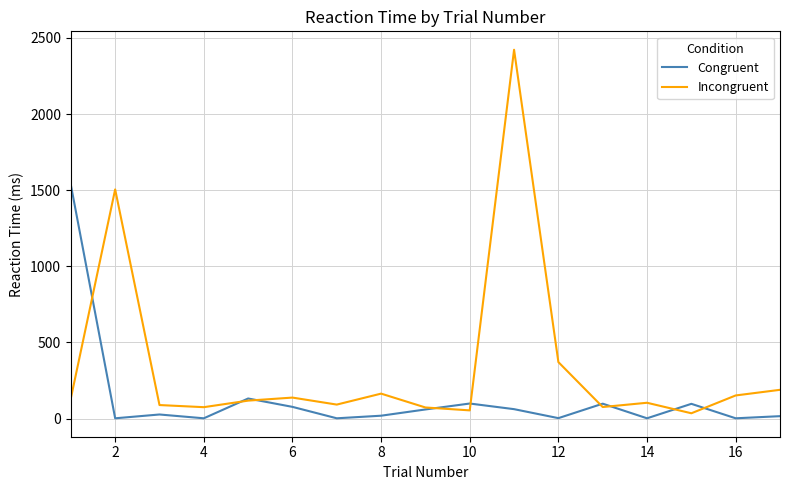

Rank the series by their average value, from highest to lowest.

Incongruent, Congruent